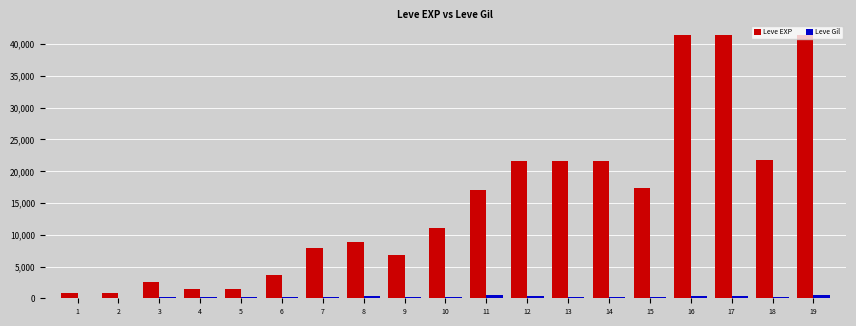

Which series has the largest total across all categories?

Leve EXP